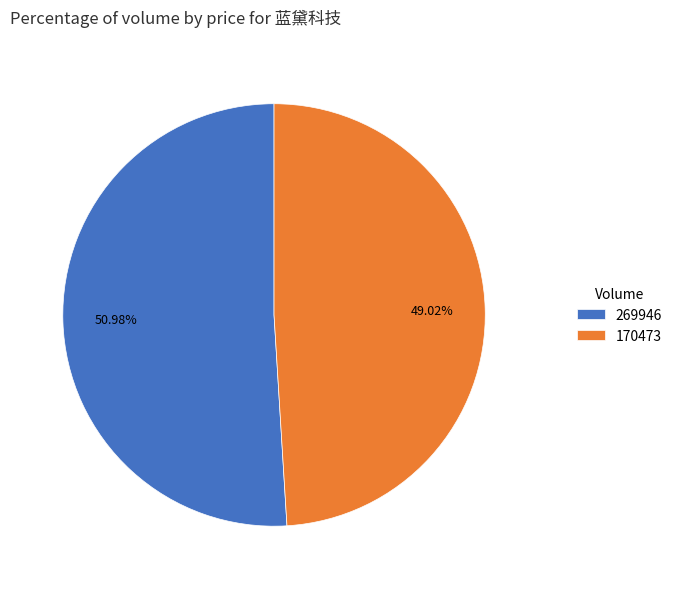

Which category has the biggest portion of the pie?

269946